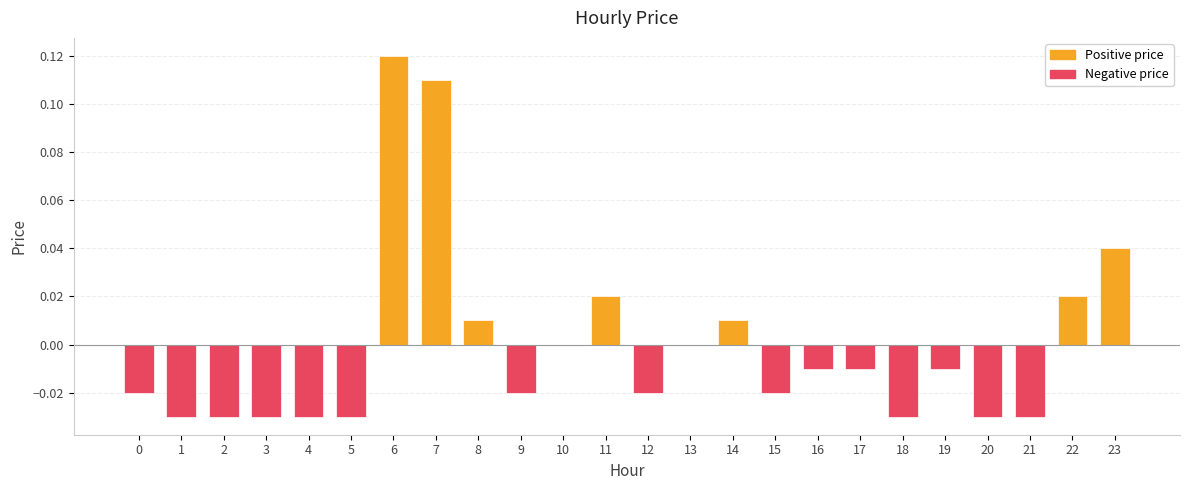

At which category does the chart reach its peak across all series?

6